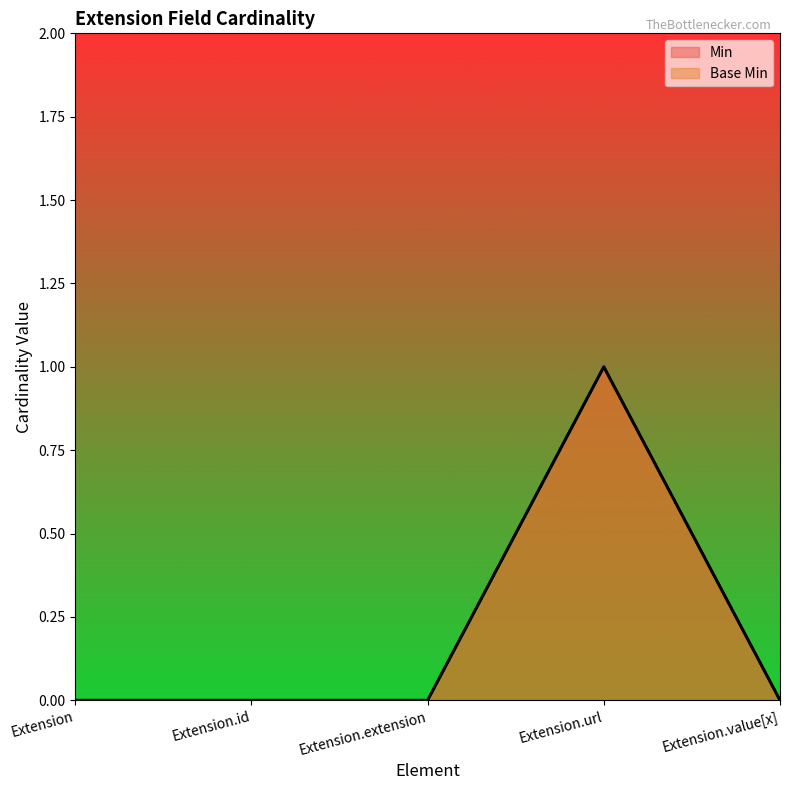

At which label is Base Min closest to 0?

Extension